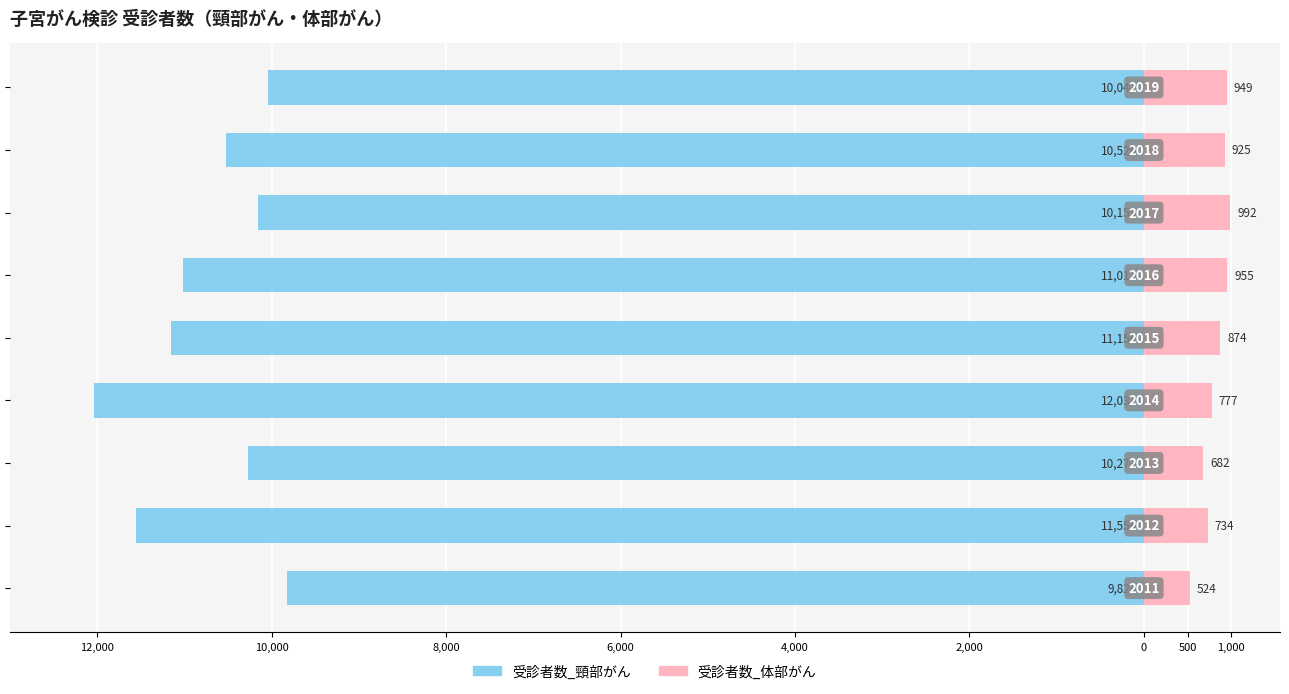

What is the sum of all 受診者数_体部がん values?

7412